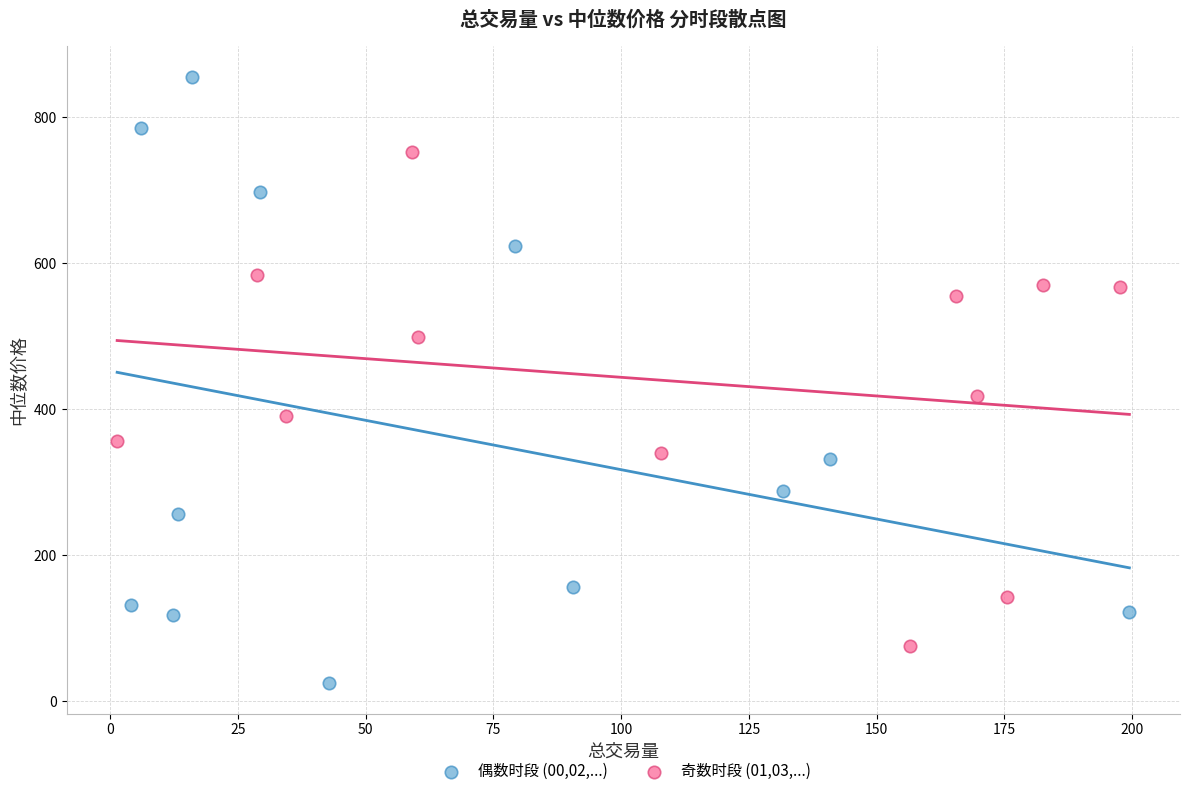

Which series reaches the maximum Y coordinate?

偶数时段 (00,02,...)